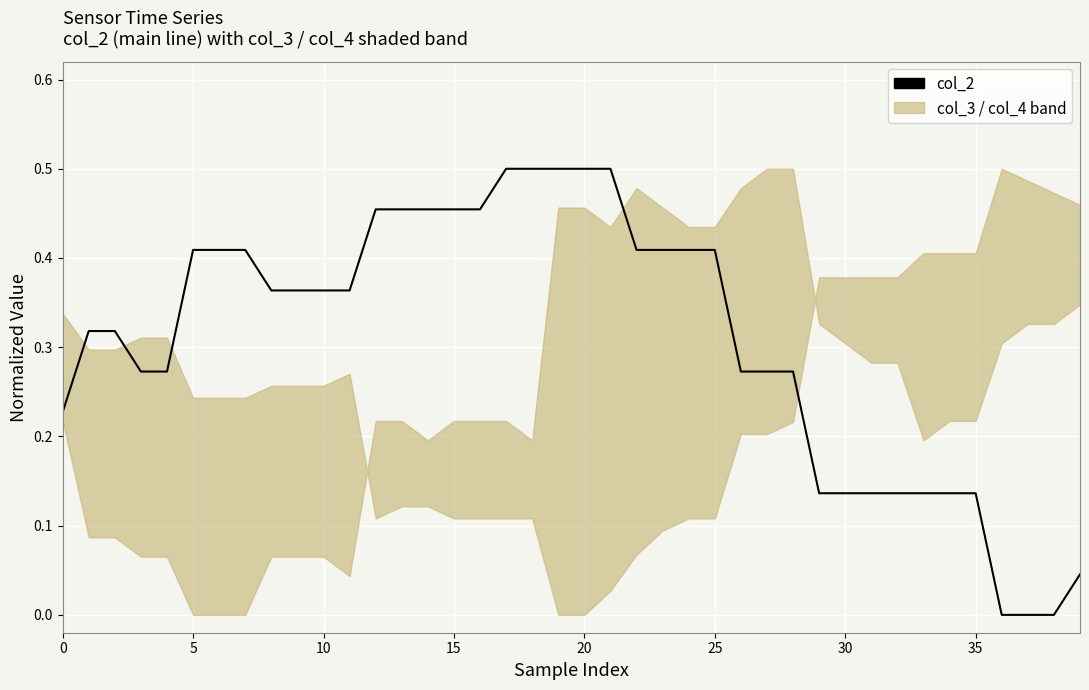

What is the average value?

0.3